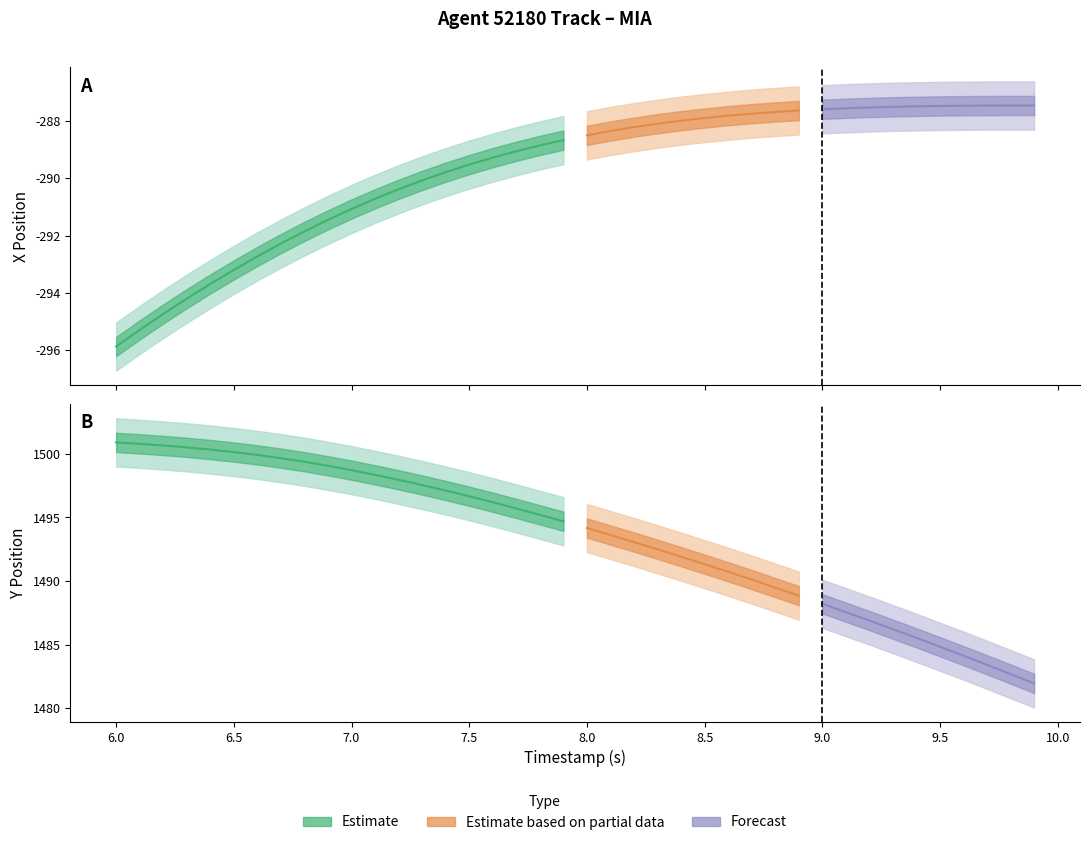

What is the spread (max minus min) of values at 1?

1796.1